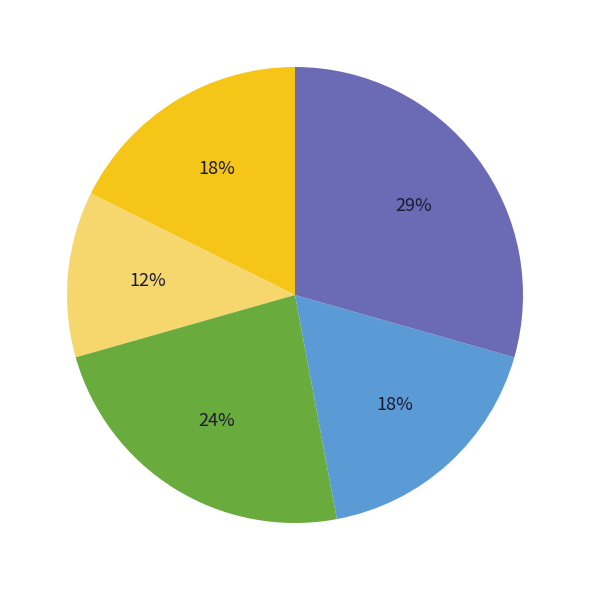

Is there a majority slice in this chart?

No